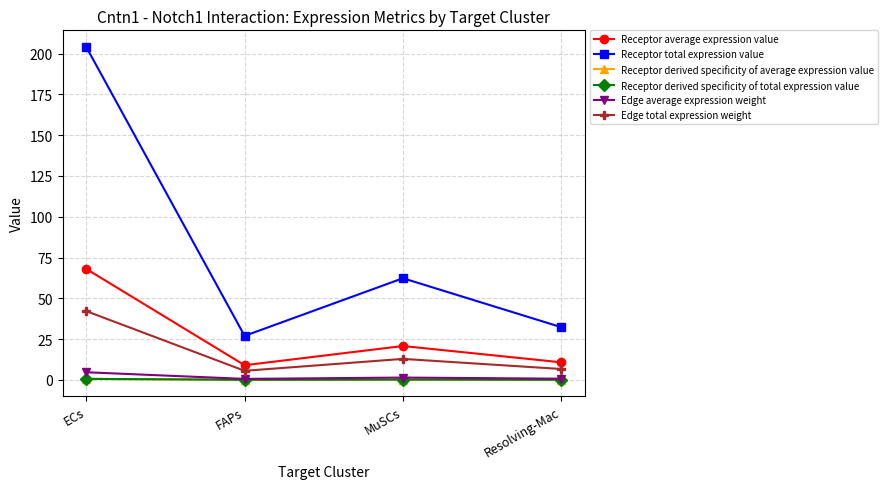

What is the average value of the Receptor average expression value series?

27.1